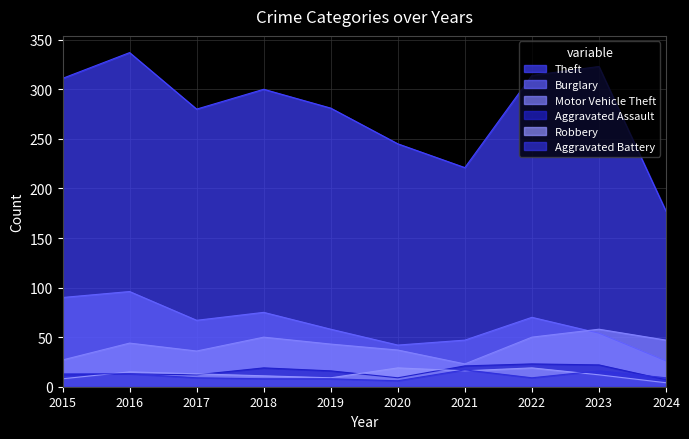

What is the difference between the second highest and second lowest values in the Theft series?

102